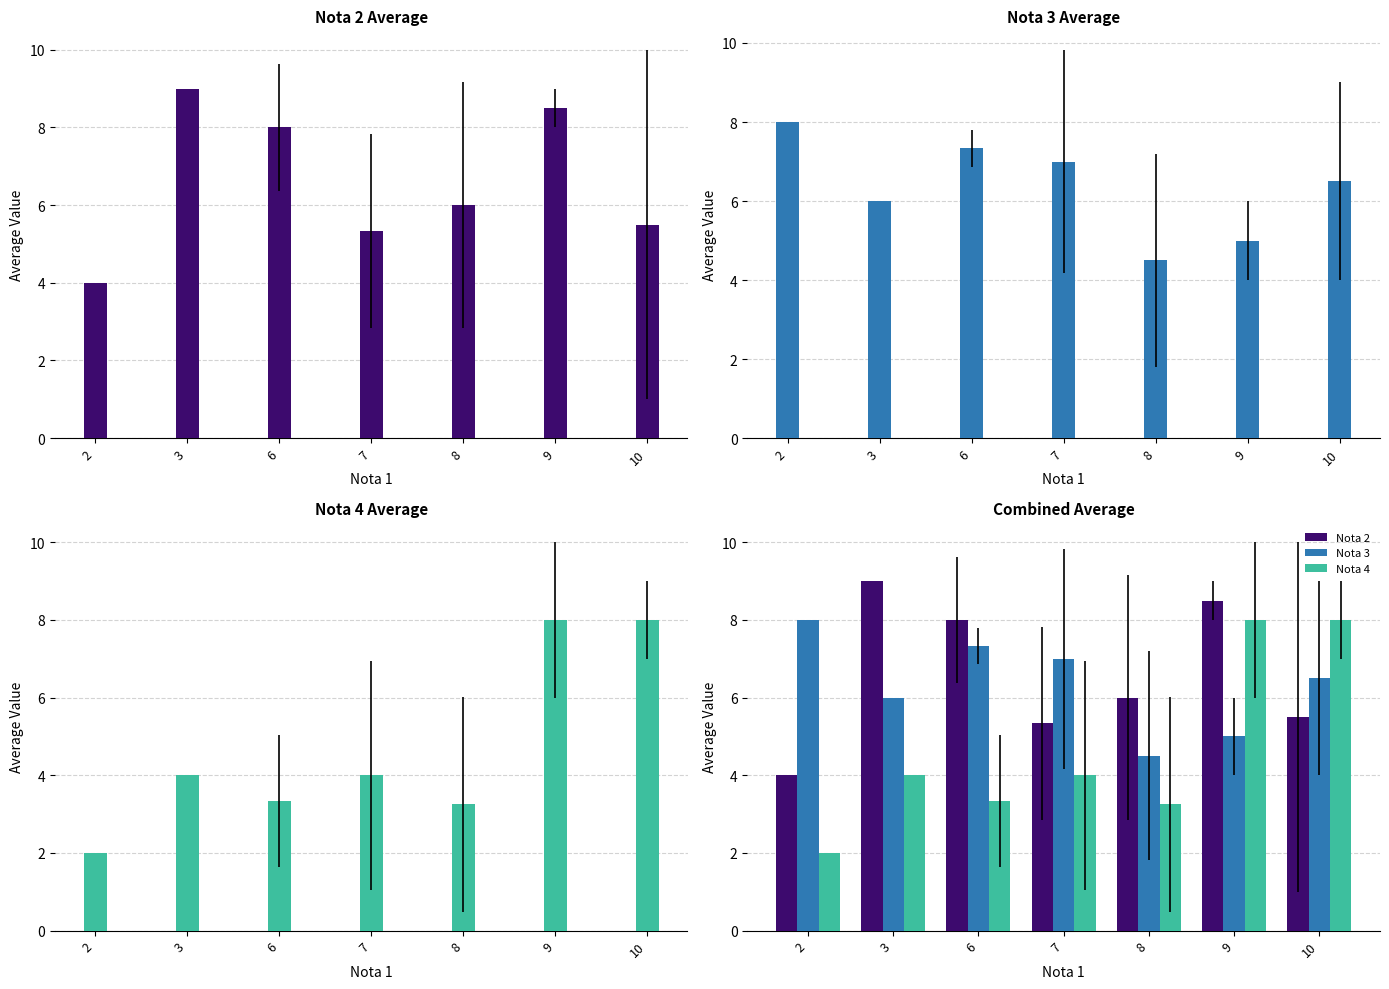

What is the difference between the highest and lowest values at 10?

2.5